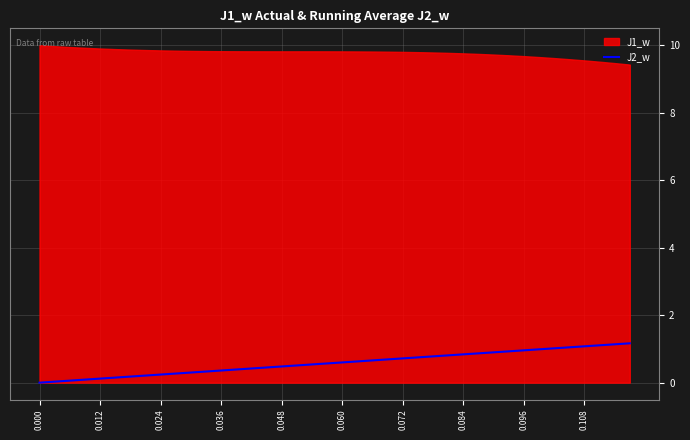

The value of J2_w at 0.096 is 0.5. True or false?

False